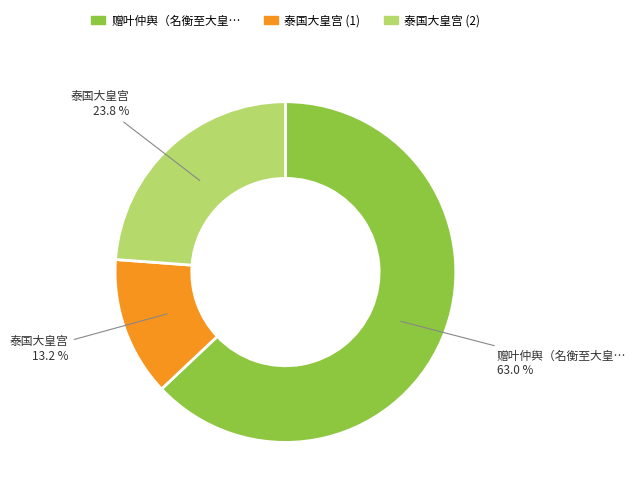

How many slices are in this pie chart?

3